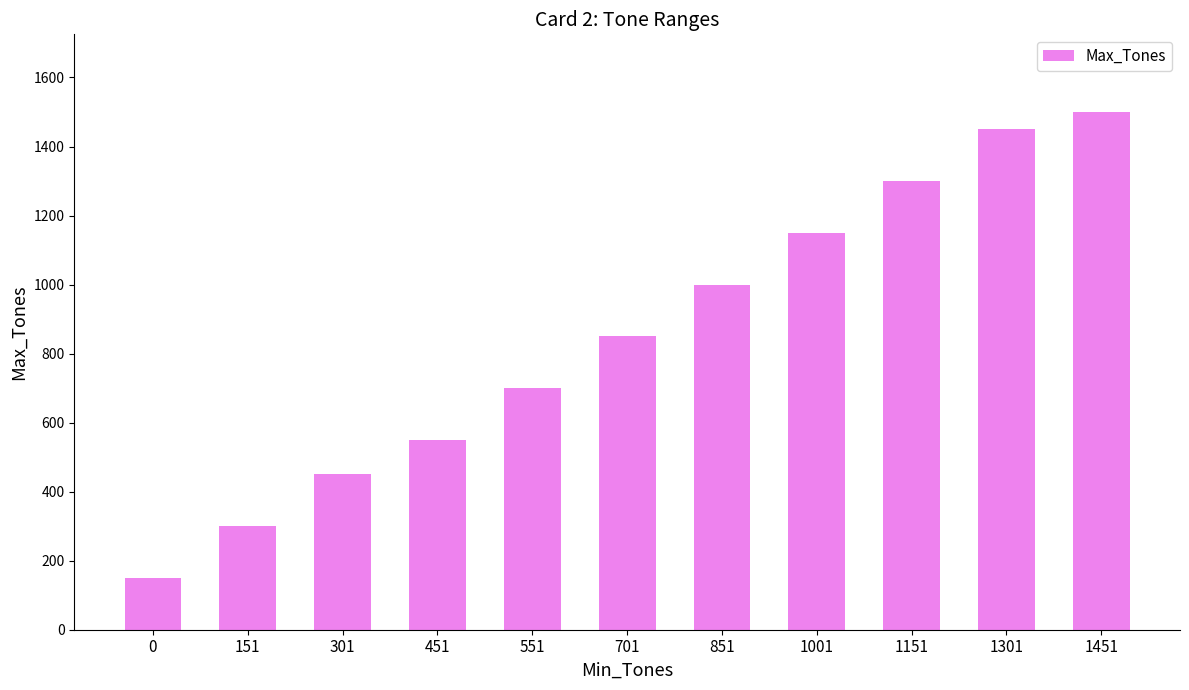

Are the bars horizontal?

No